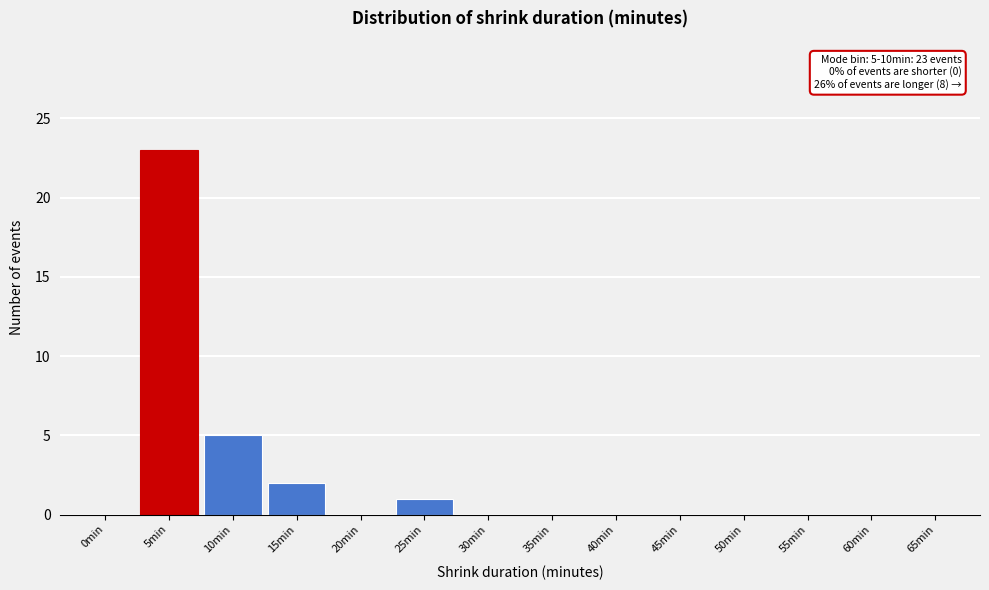

Reading left to right, what are all the values shown in this chart?

0min=0	5min=23	10min=5	15min=2	20min=0	25min=1	30min=0	35min=0	40min=0	45min=0	50min=0	55min=0	60min=0	65min=0